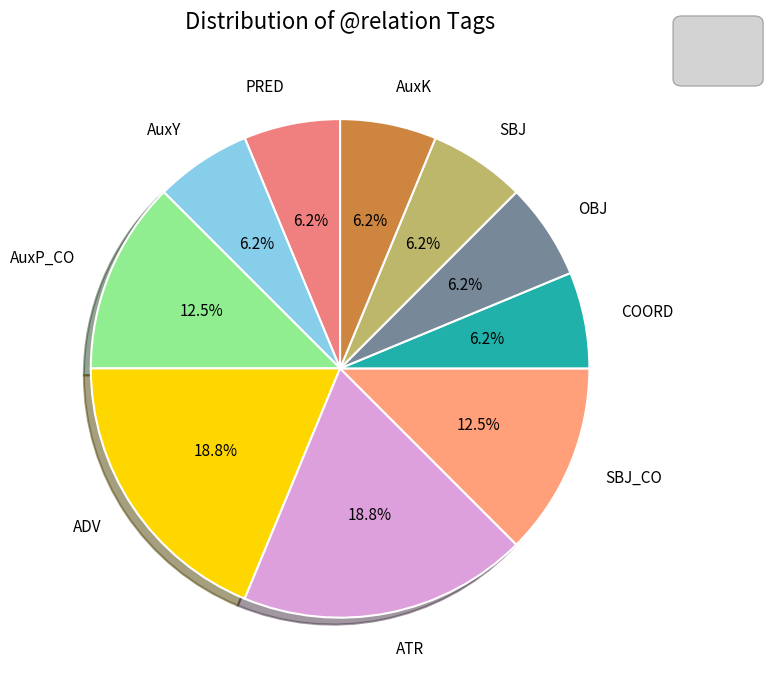

True or false: COORD accounts for 6% of the total.

True